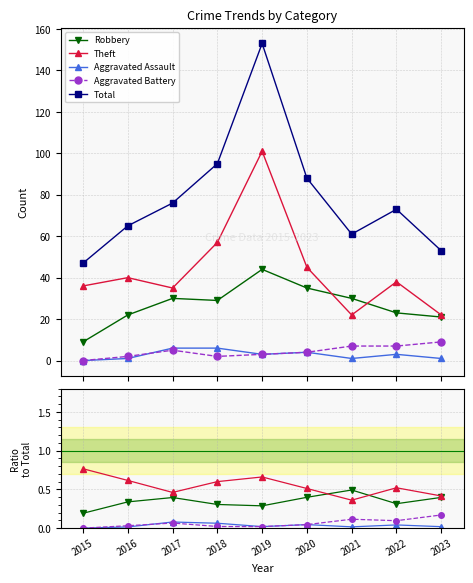

Is the value of Aggravated Battery at 2015 greater than the value of Total at 2023?

No